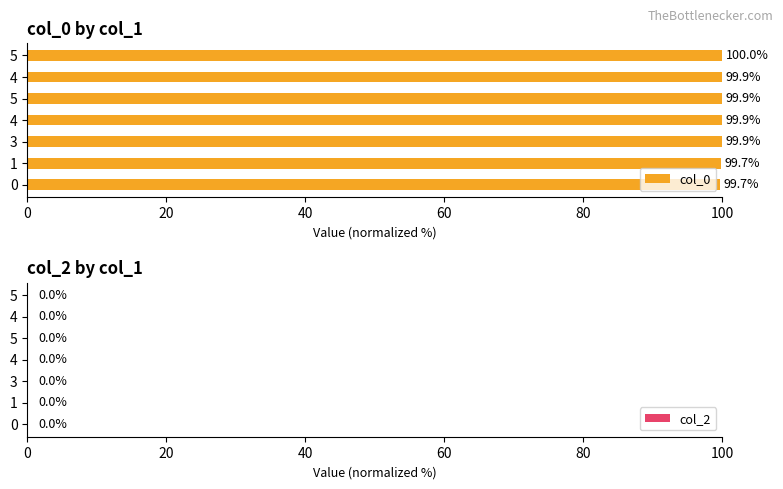

How many bars are there in total?

7